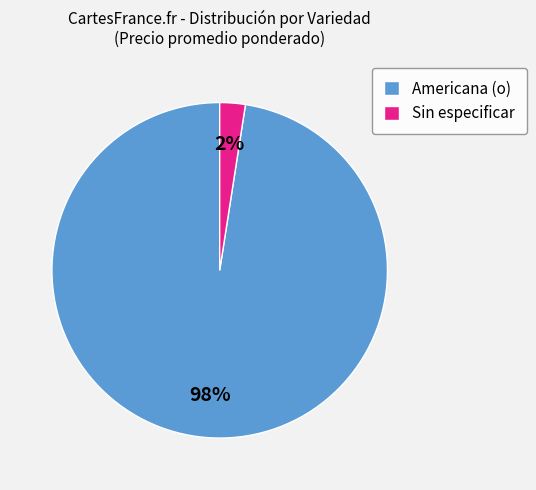

To the nearest percent, what is the combined percentage of Americana (o) and Sin especificar?

100%